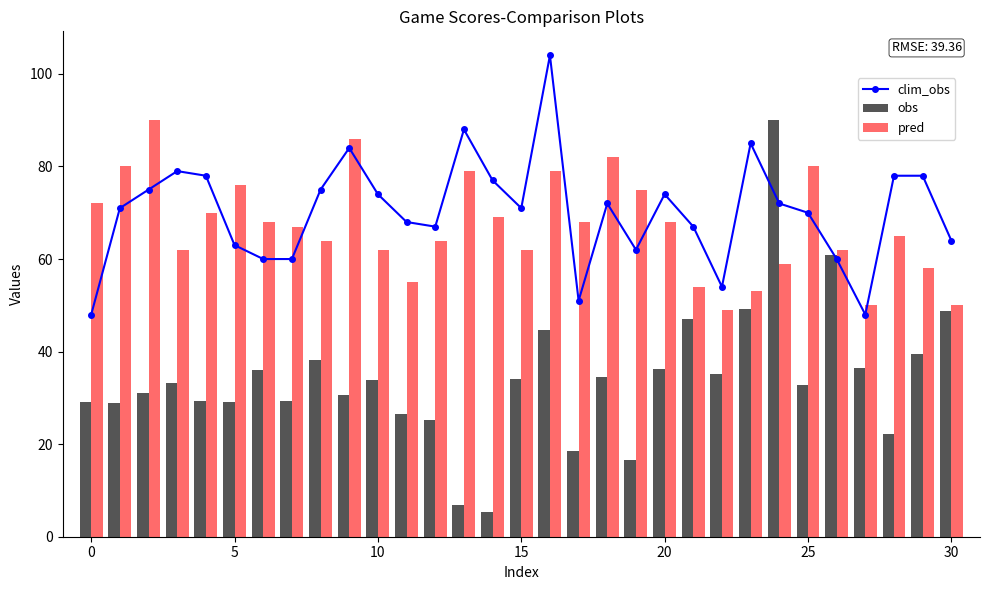

The value of obs at 0 is 29.1. True or false?

True